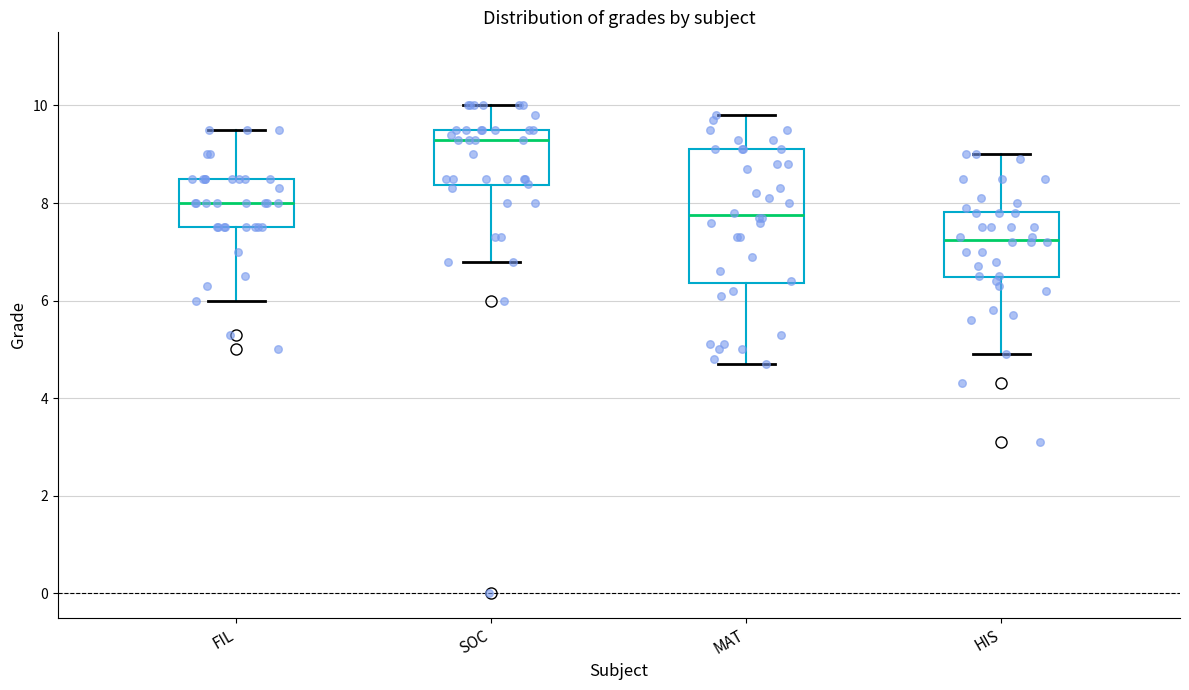

Comparing the boxes themselves (not the whiskers), which one is the tallest?

MAT